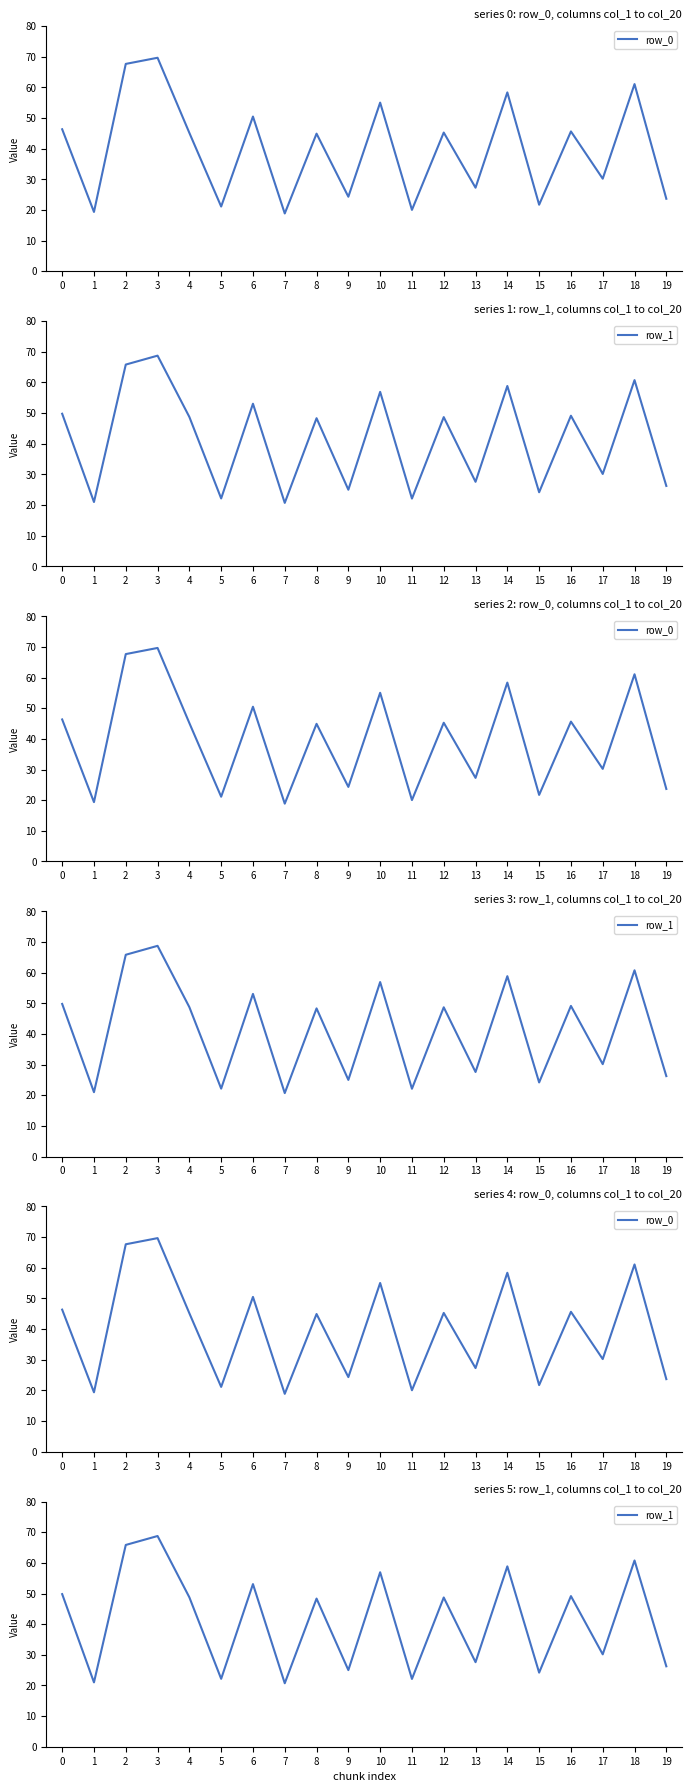

What is the smallest value displayed?

18.9